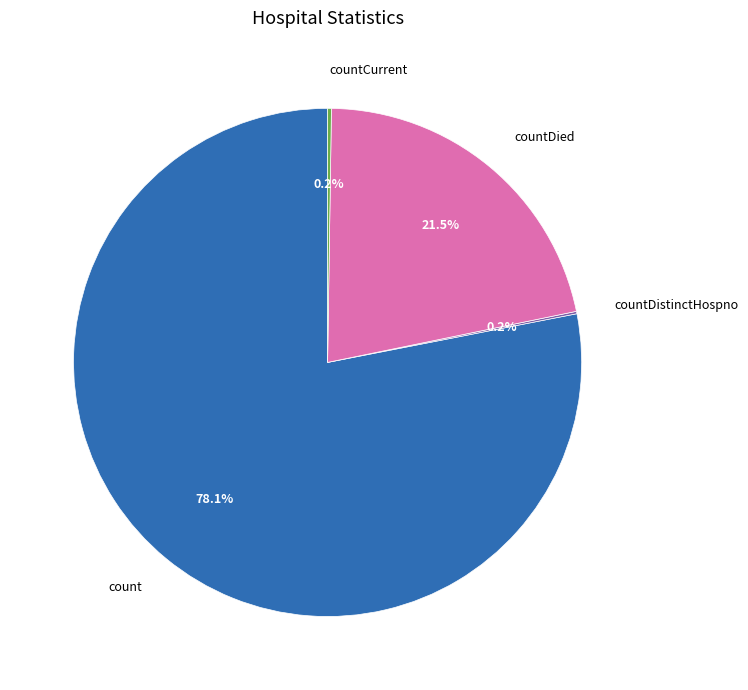

What percentage is the count slice, to the nearest percent?

78%